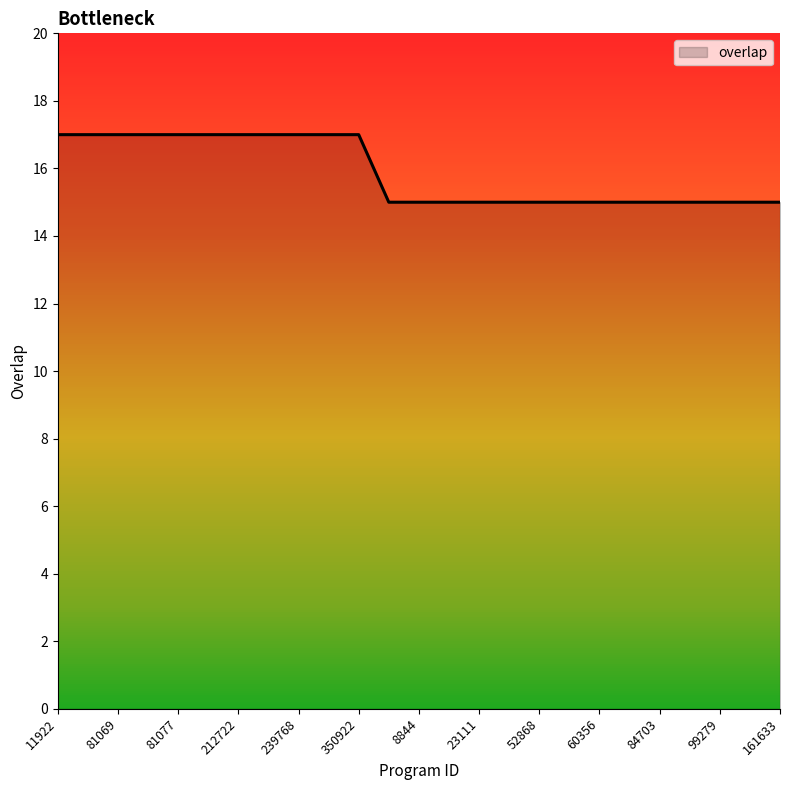

What is the minimum value shown in the chart?

15